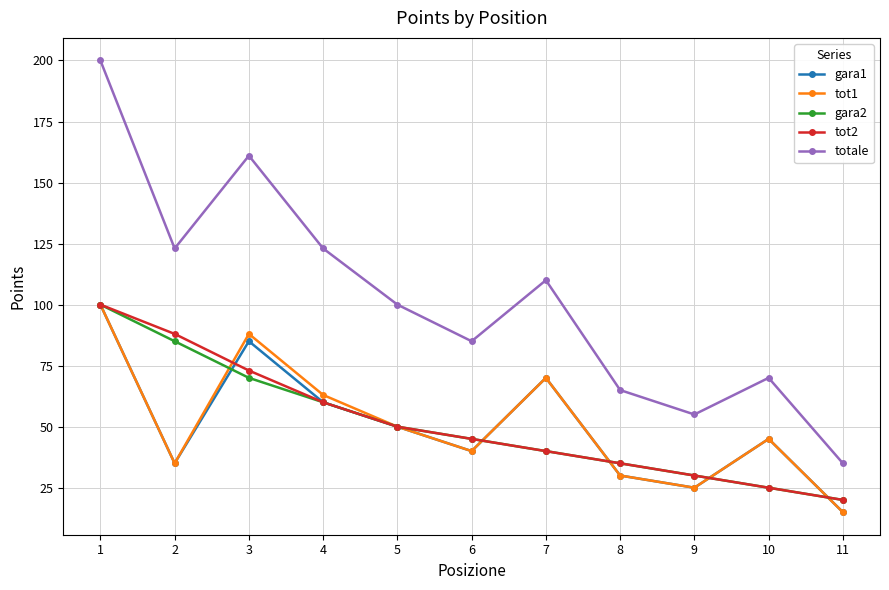

What is the spread (max minus min) of values at 7?

70